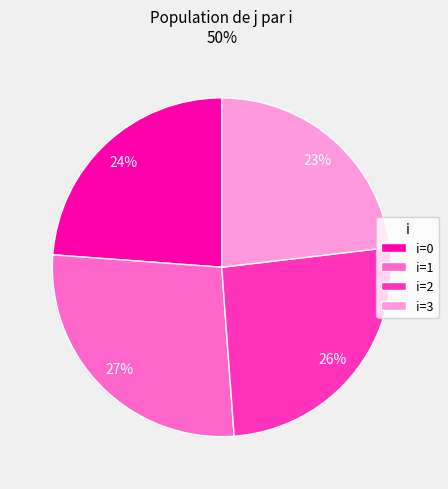

What percentage is the i=1 slice, to the nearest percent?

27%